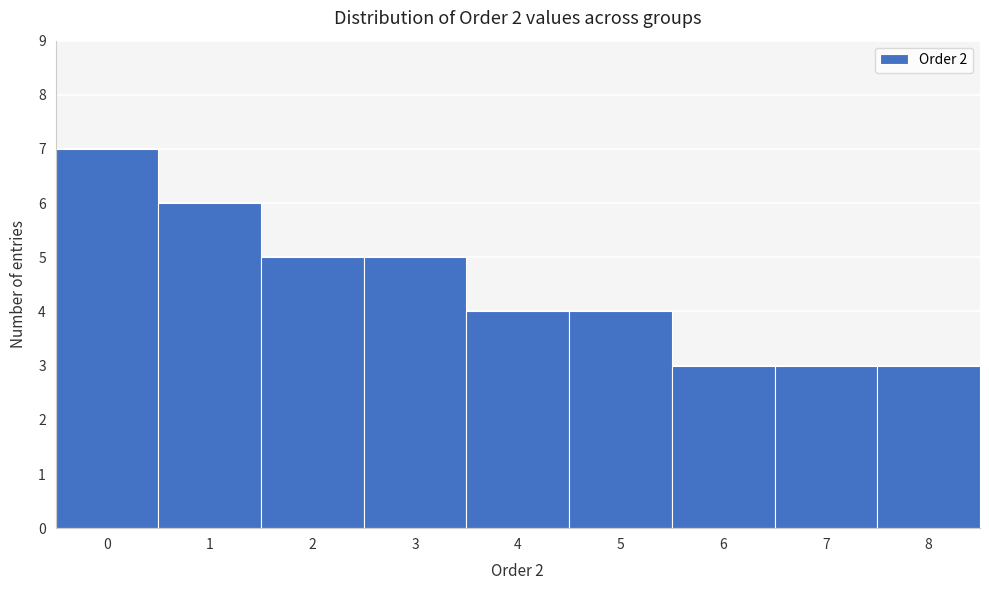

Reading left to right, list all the values displayed in this chart.

7	6	5	5	4	4	3	3	3